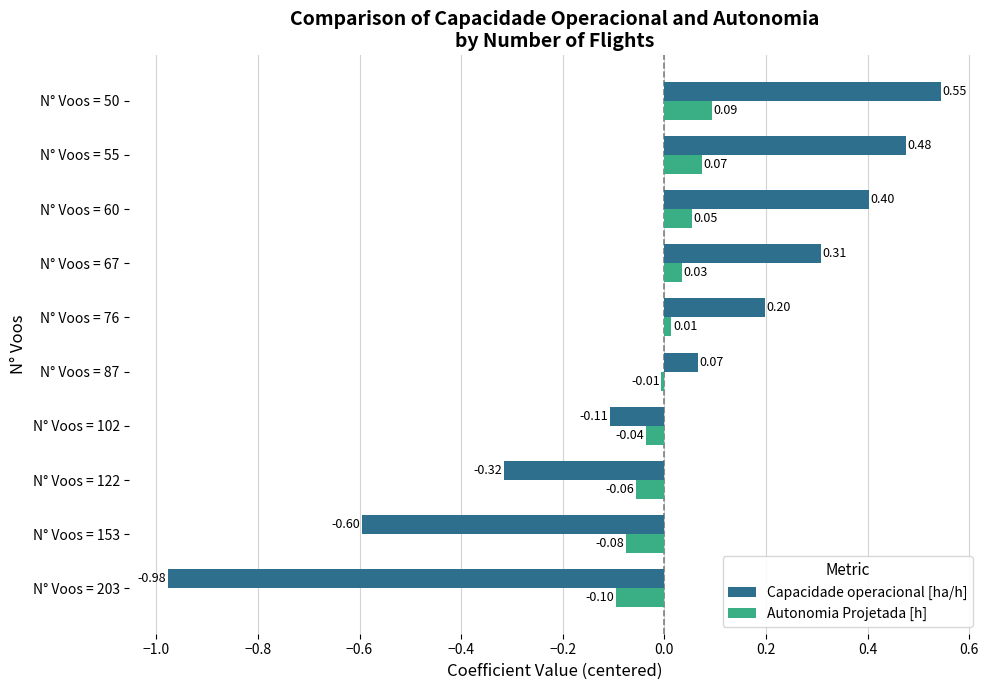

At which label is Capacidade operacional [ha/h] closest to 0?

N° Voos = 87